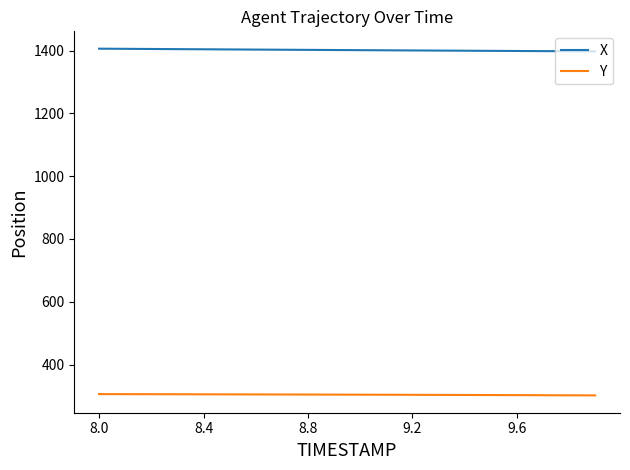

What is the smallest value displayed?

301.7